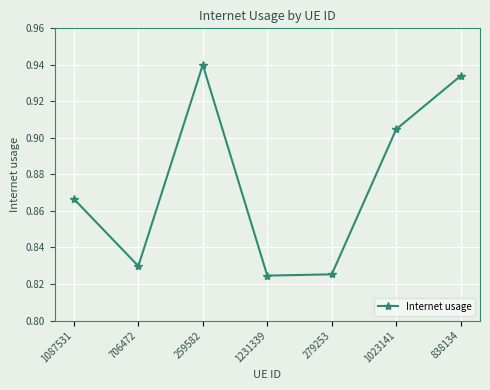

What is the label of the 4th point from the right?

1231339